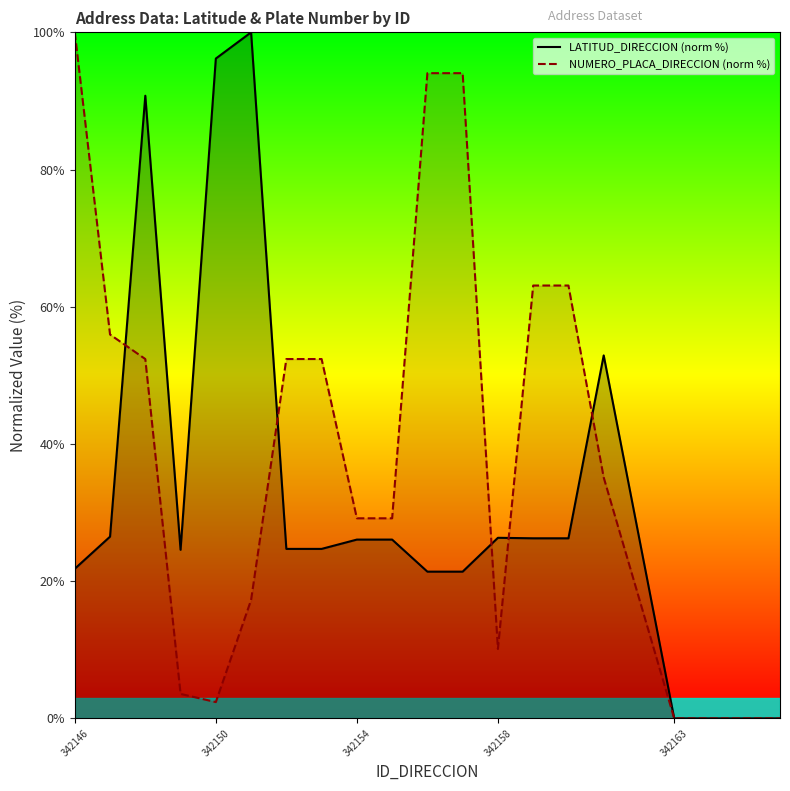

The LATITUD_DIRECCION (norm %) series shows 96.2 at 342150. True or false?

True